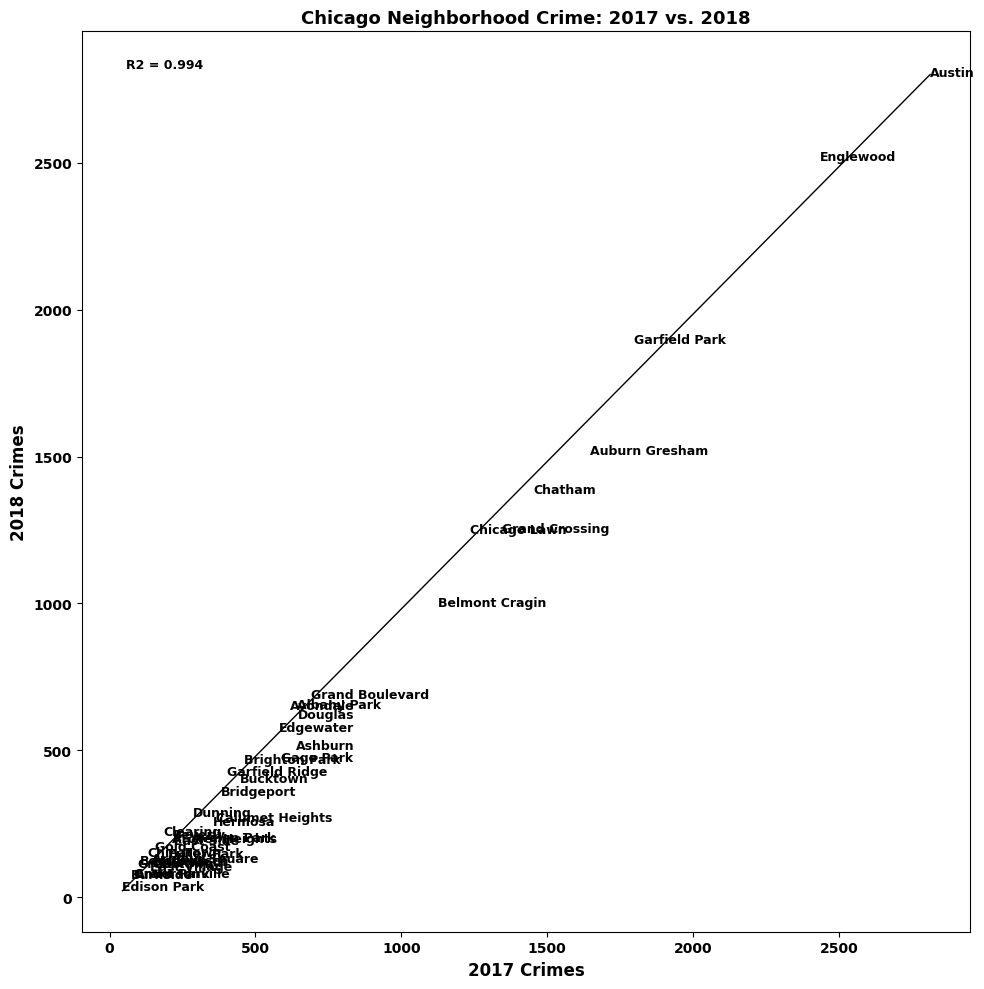

What Y value in the scatter plot is closest to 1422?

1388